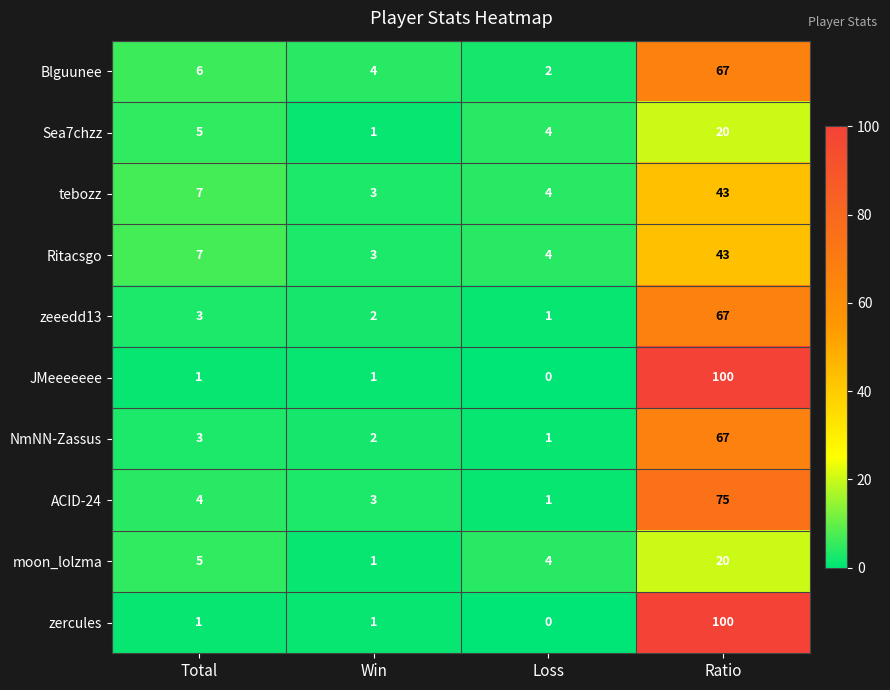

What is the sum of all tebozz values?

57